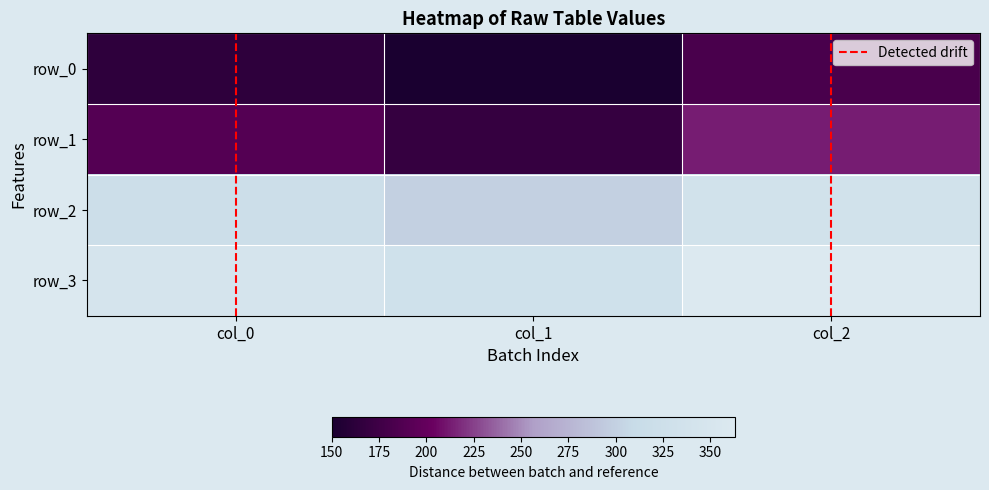

True or false: row_3 has a value of 535.9 at col_2.

False